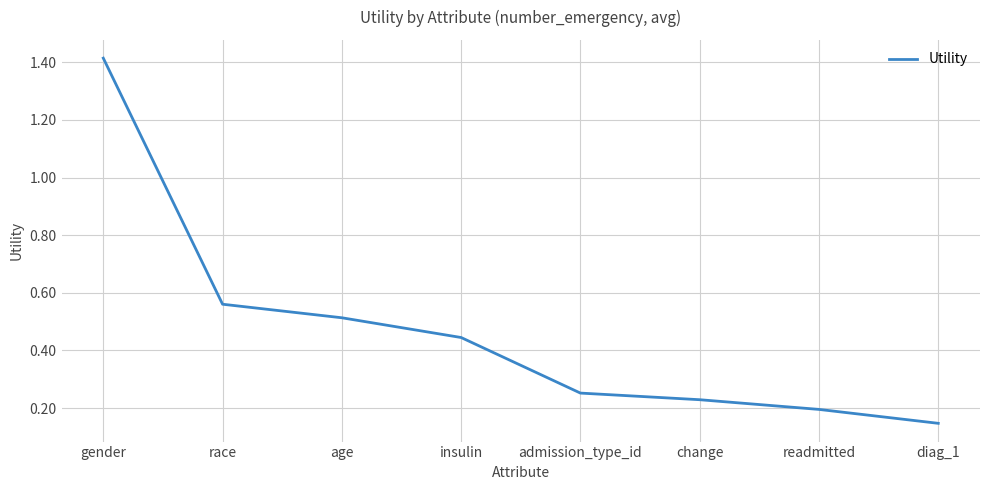

Is this an area chart (filled region under the line)?

No